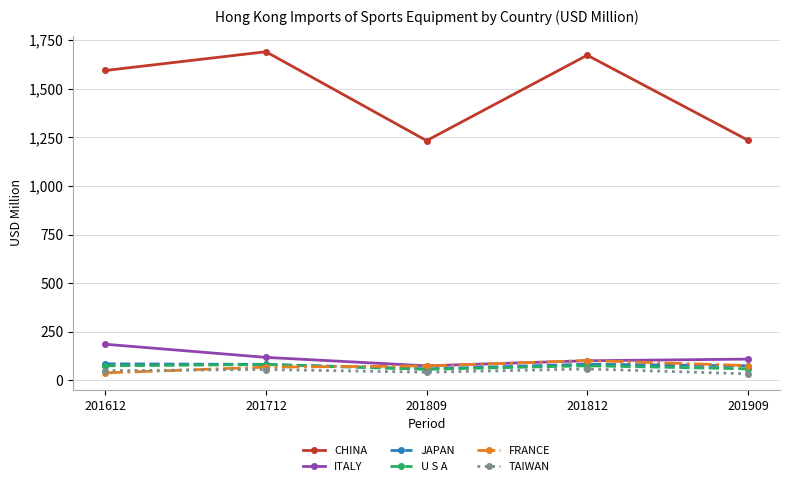

True or false: U S A and ITALY cross at least once.

False